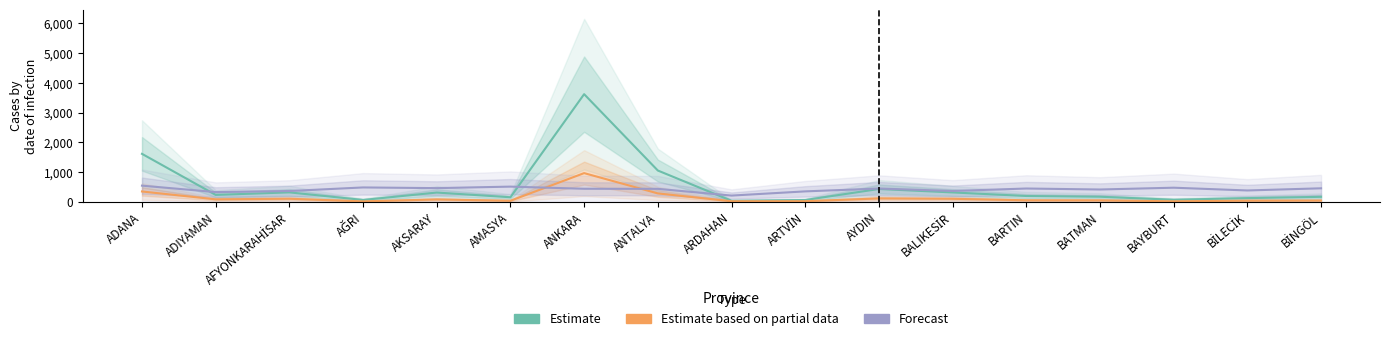

At which label does Estimate based on partial data reach its peak?

ANKARA